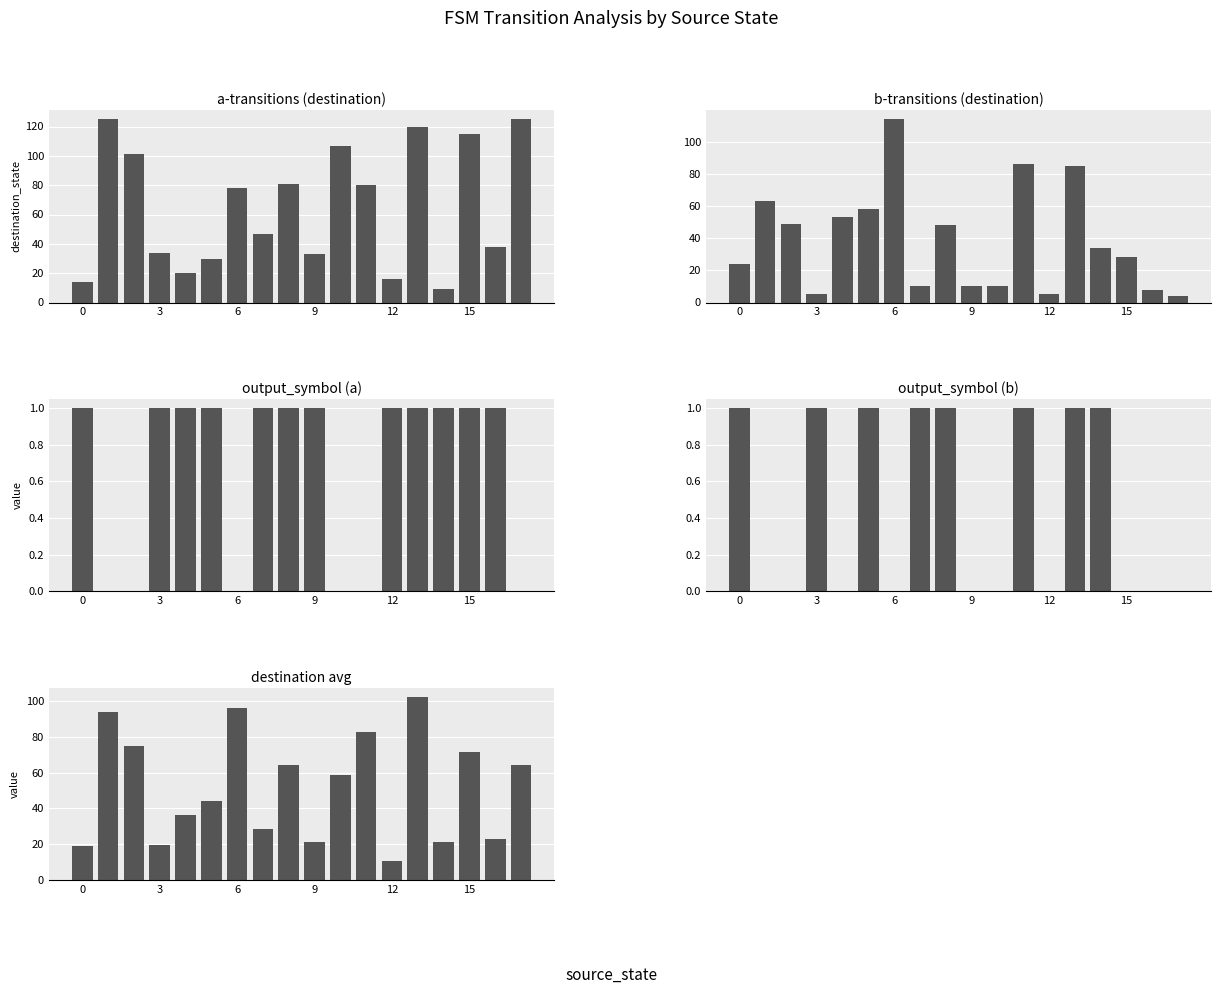

At which category is the sum across all series the highest?

13